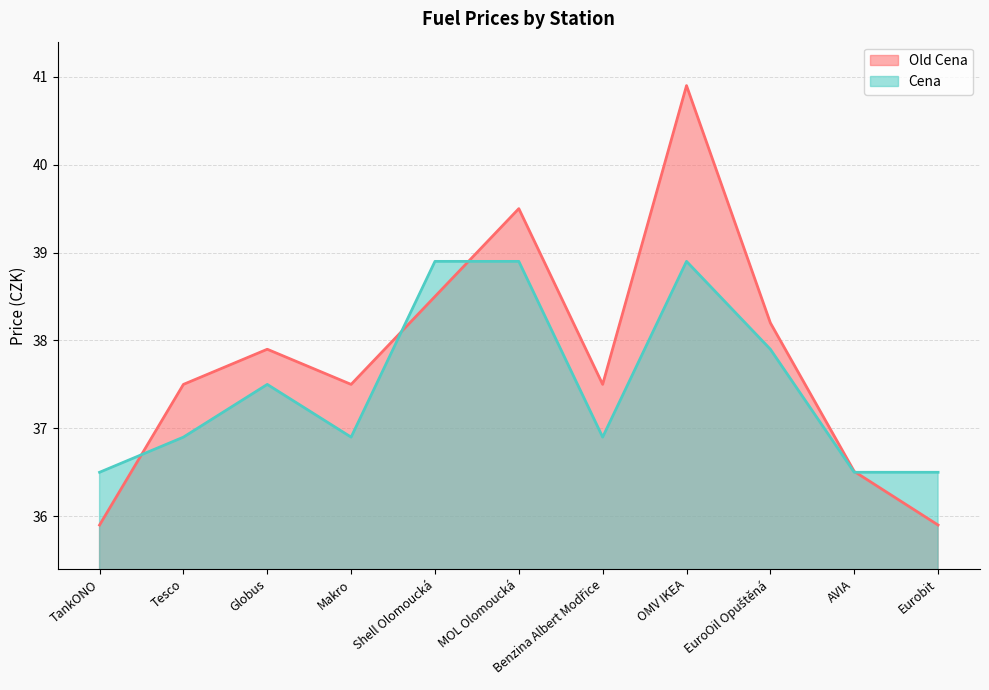

Which series has the largest range (max minus min)?

Old Cena